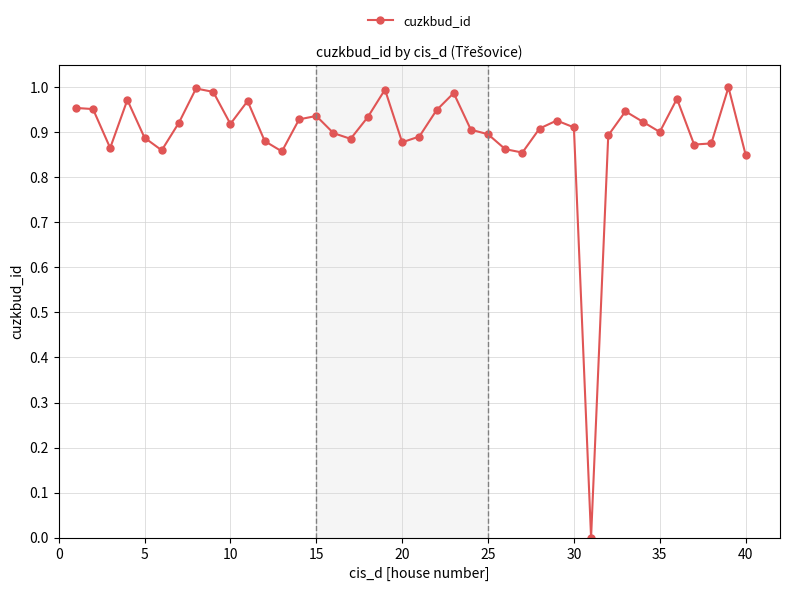

True or false: the data has more than 0 interior local peaks.

True